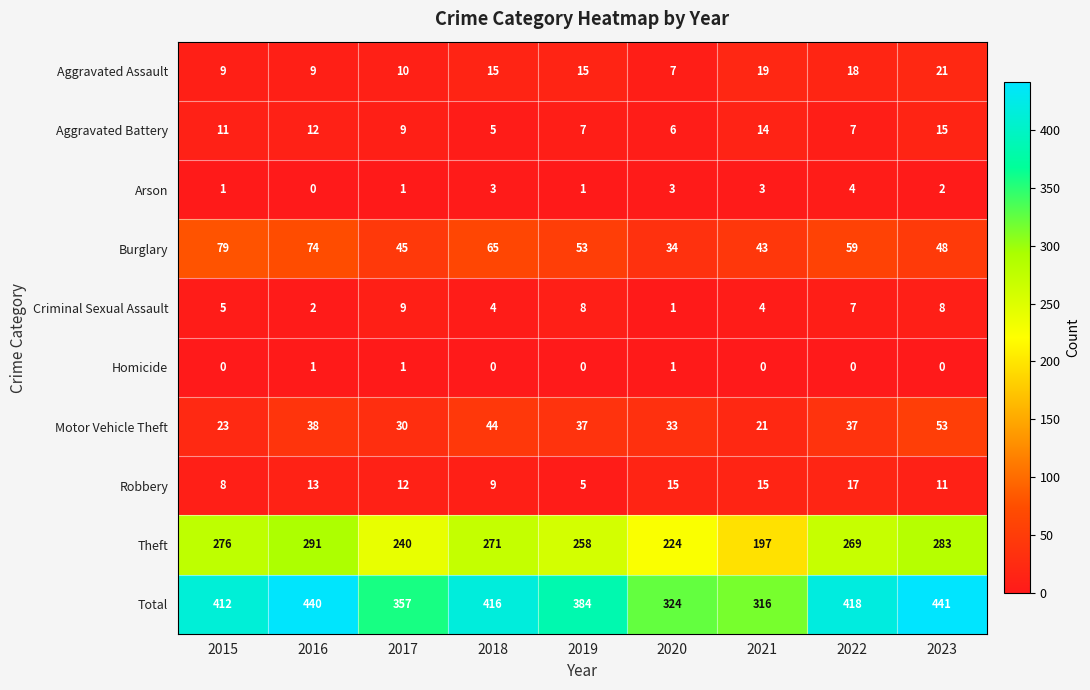

Between 2019 and 2023, which series saw the biggest shift?

Total